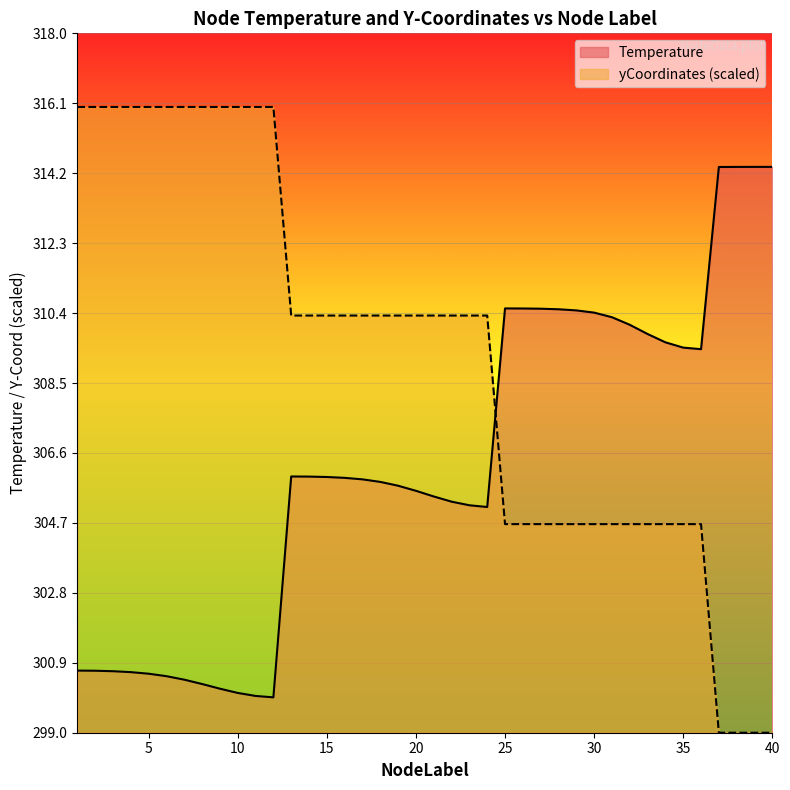

Is it true that yCoordinates_scaled equals 310.3 at 15?

True